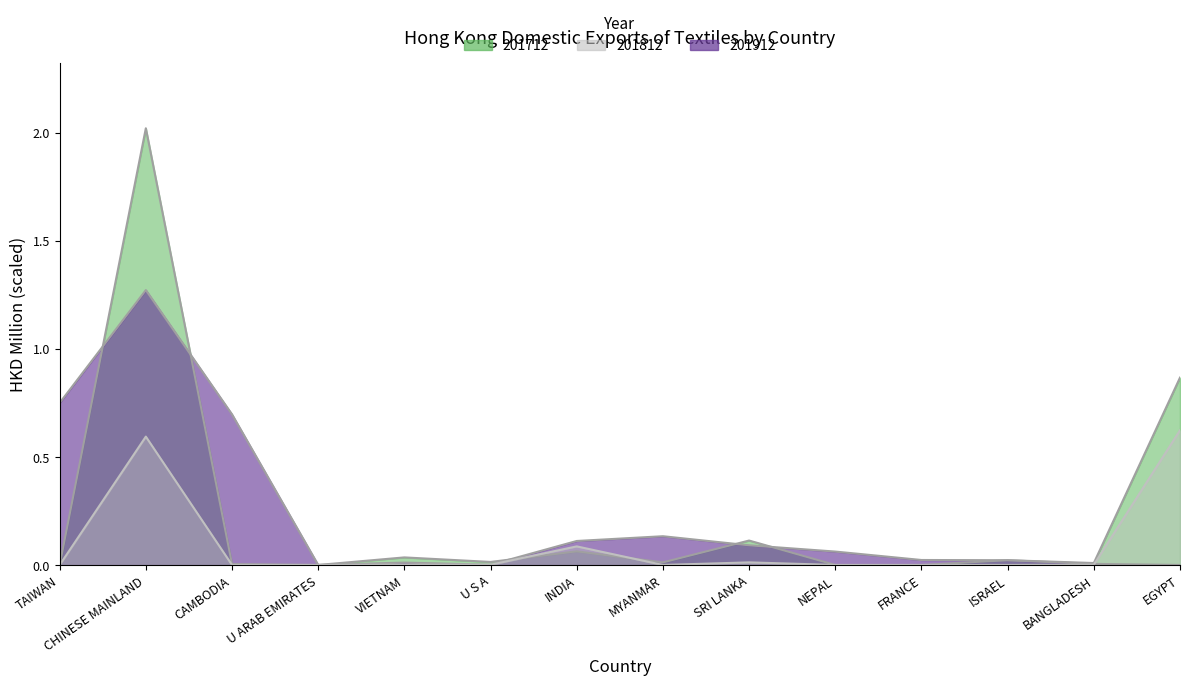

How many positive values does the 201712 series have?

10